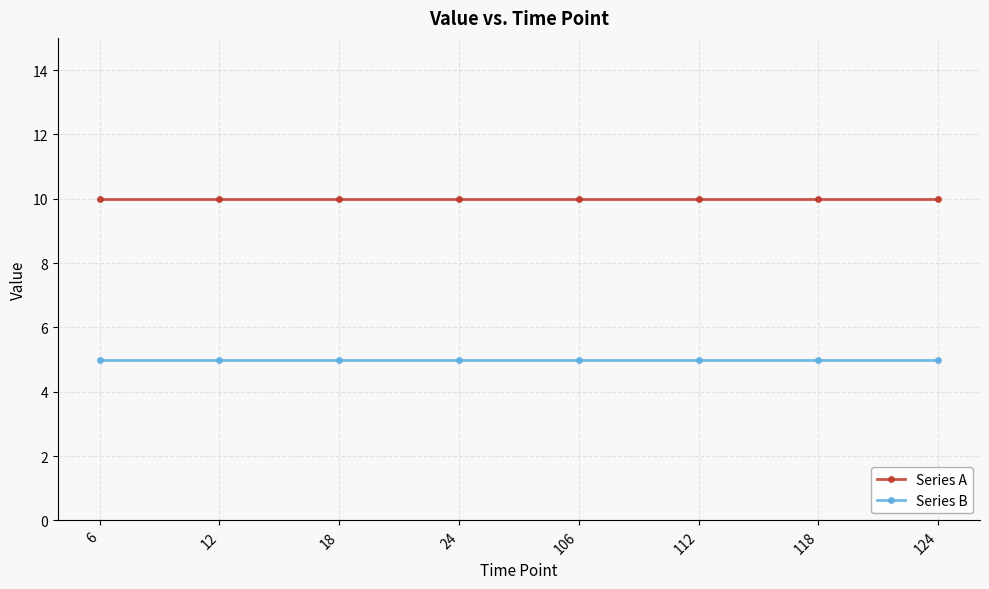

The Series A series shows 10 at 12. True or false?

True